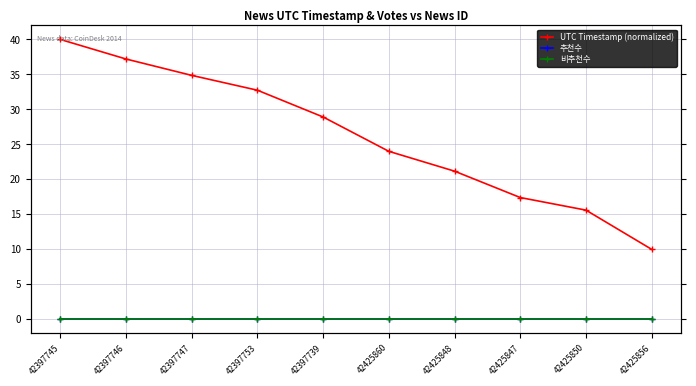

Which series has the largest total across all categories?

UTC Timestamp (normalized)